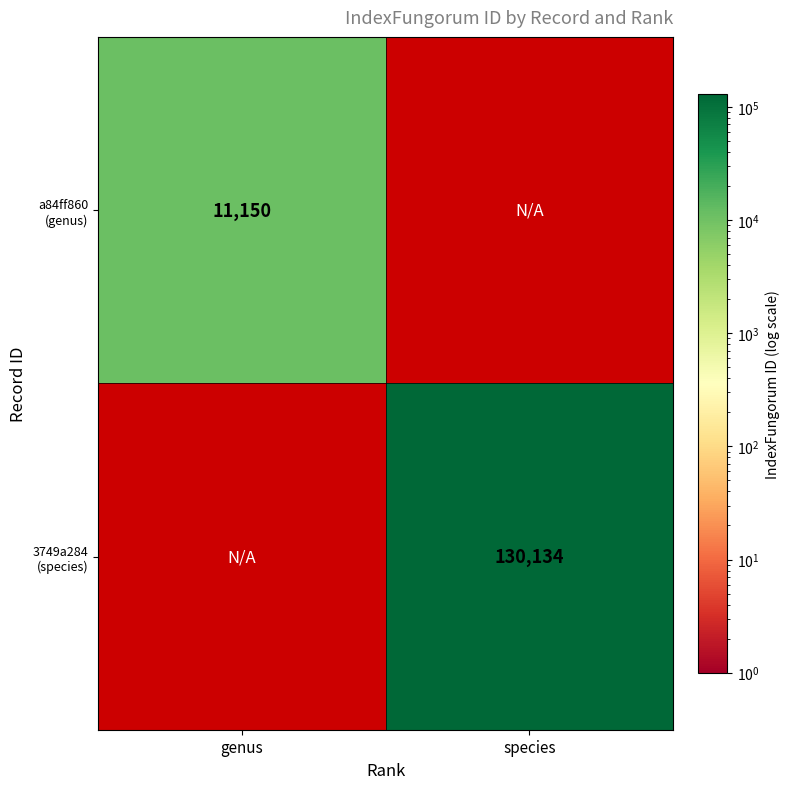

What is the approximate value of a84ff860 (genus) at genus?

11150.0